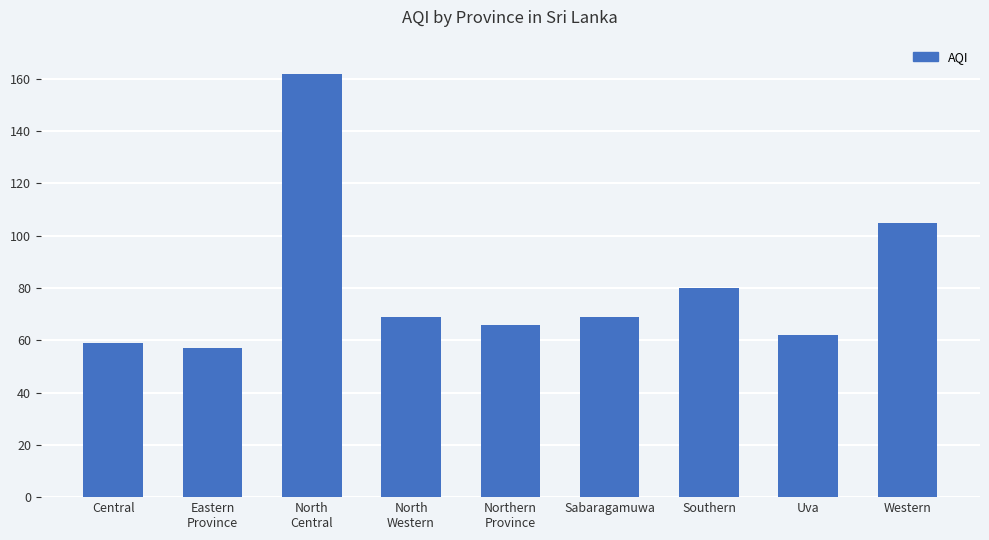

Which category has the highest value across all series?

North
Central